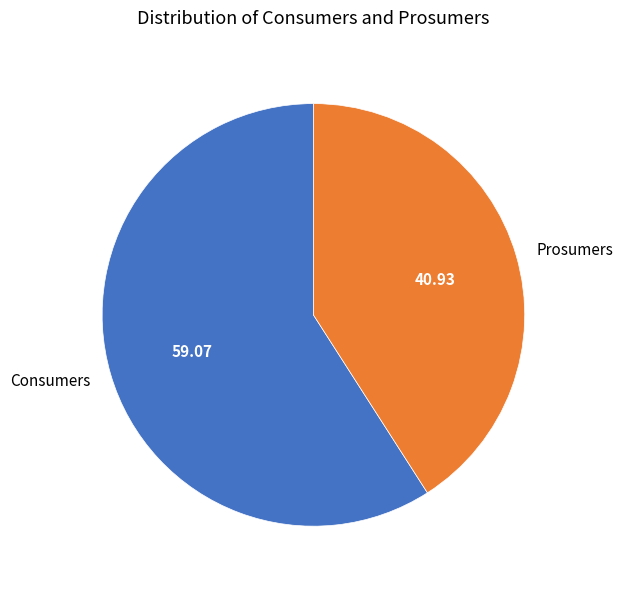

Do Consumers and Prosumers together represent more than half of the pie?

Yes